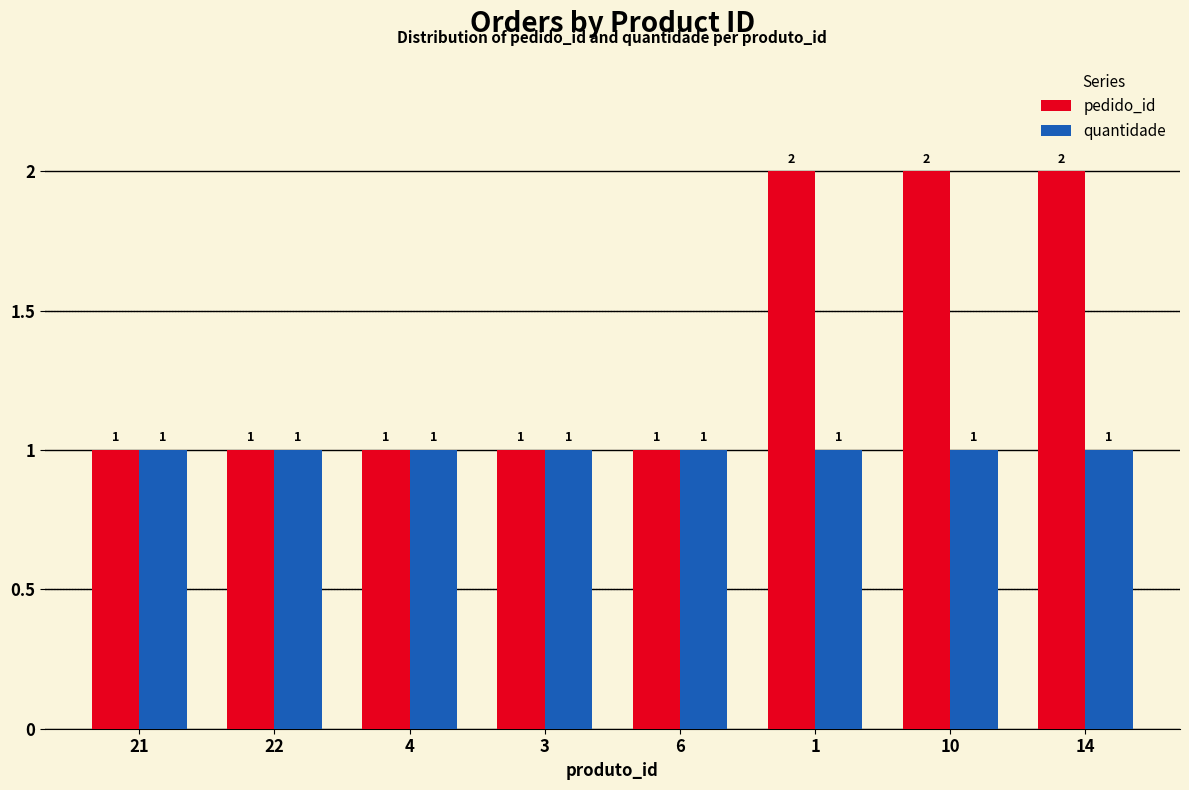

Is the value of pedido_id at 10 greater than the value of quantidade at 22?

Yes